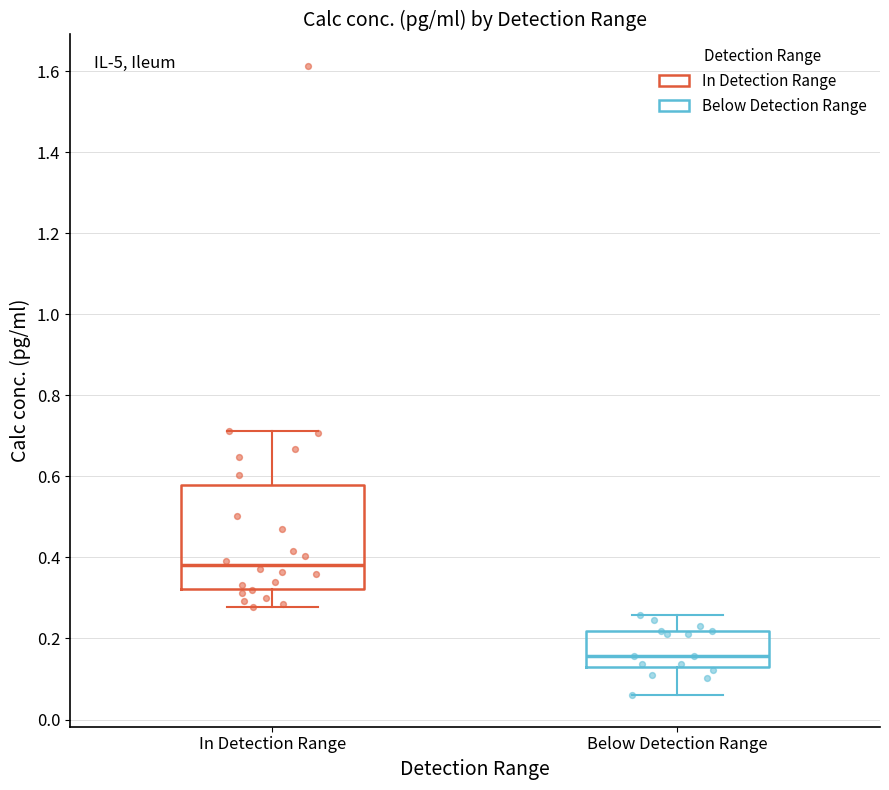

Which box has the highest median line?

In Detection Range